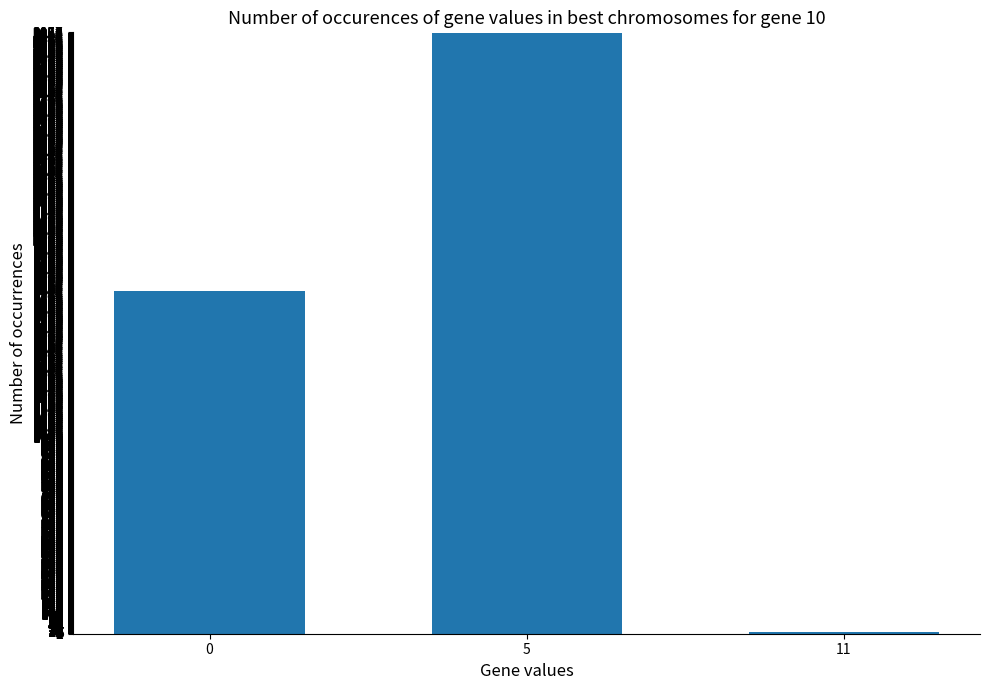

Rank the categories by value from lowest to highest.

11, 0, 5